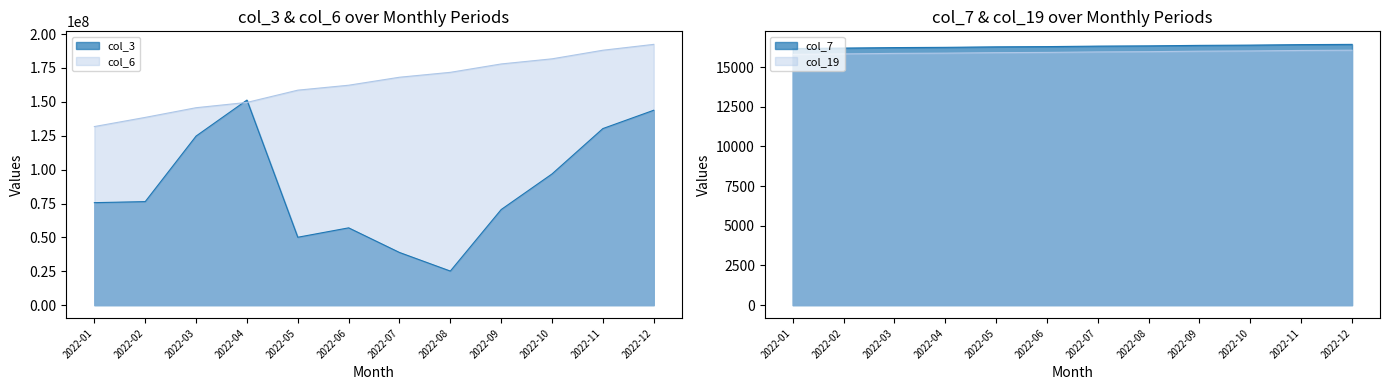

How many categories are shown in the chart?

12